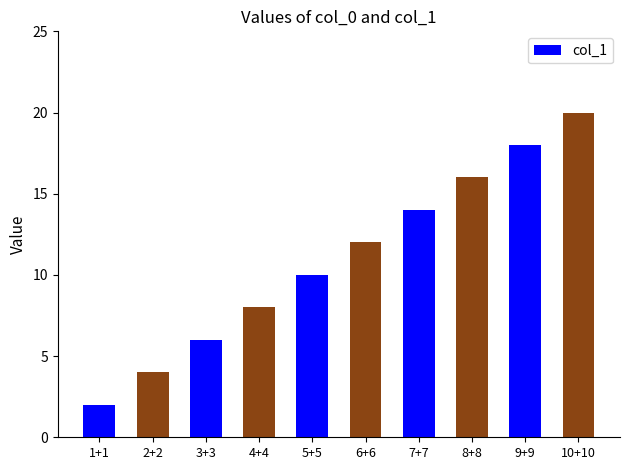

How many bars are there in total?

10